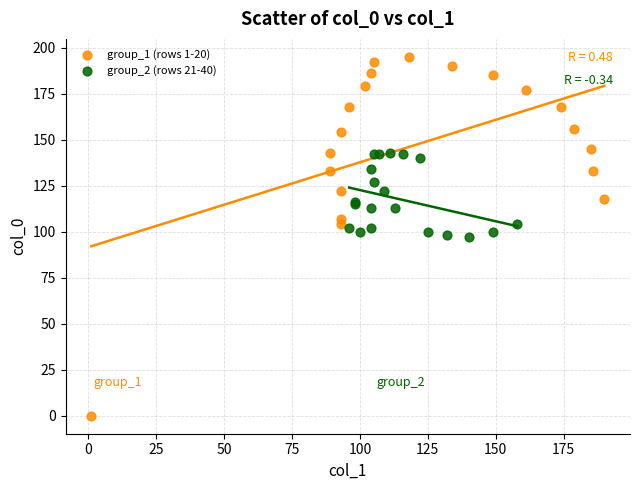

Which series reaches the maximum Y coordinate?

group_1 (rows 1-20)